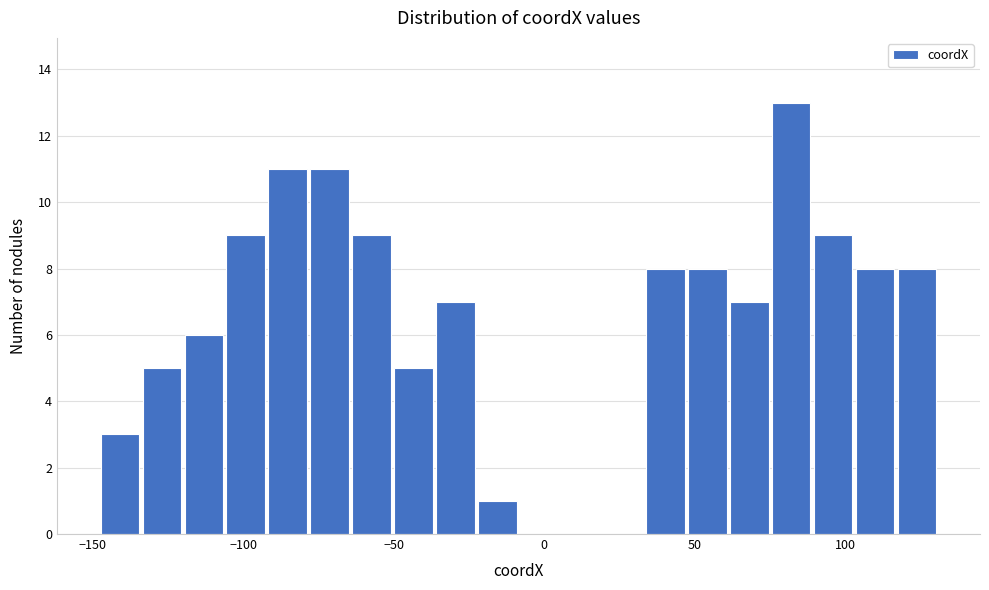

Read against the x-axis, roughly where is the centre of the tallest bar?

80